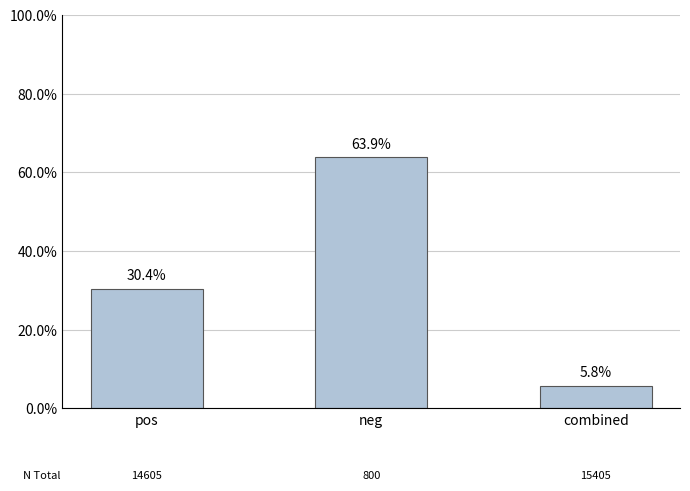

List the labels in order of value, smallest first.

combined, pos, neg